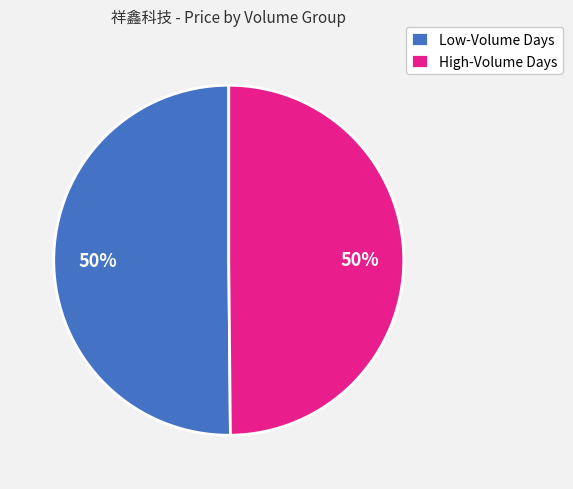

Combined, do Low-Volume Days and High-Volume Days account for over 50%?

Yes